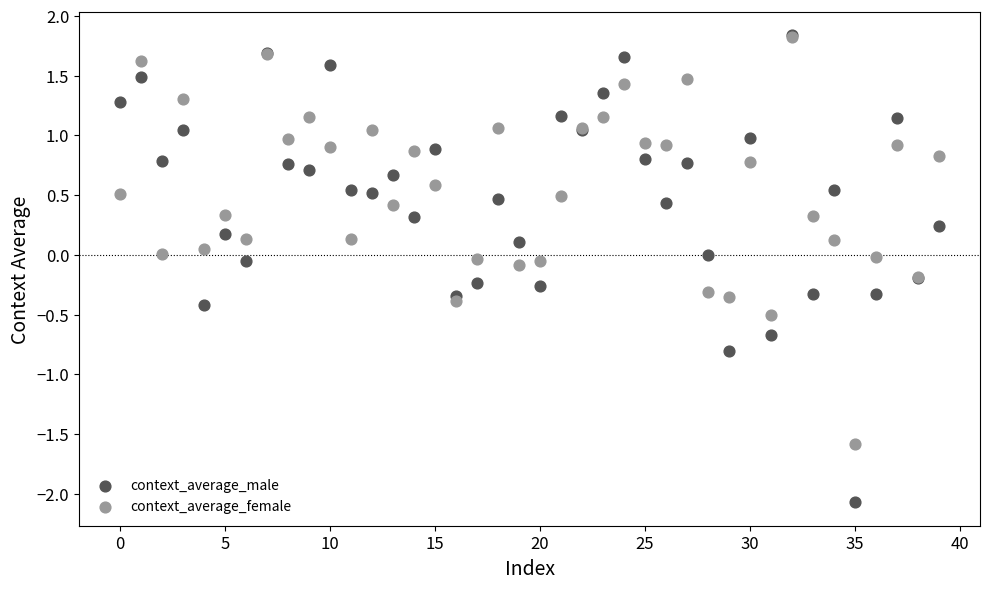

Which series has the widest spread of Y values?

context_average_male